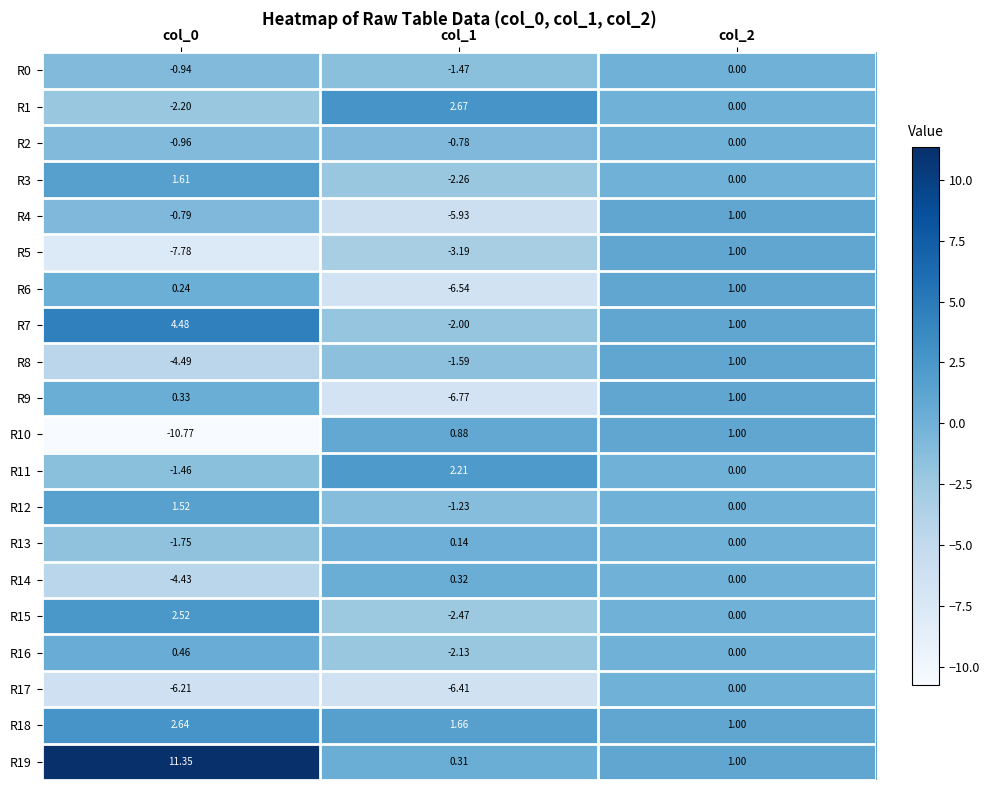

What is the total value across all series at col_0?

-16.6